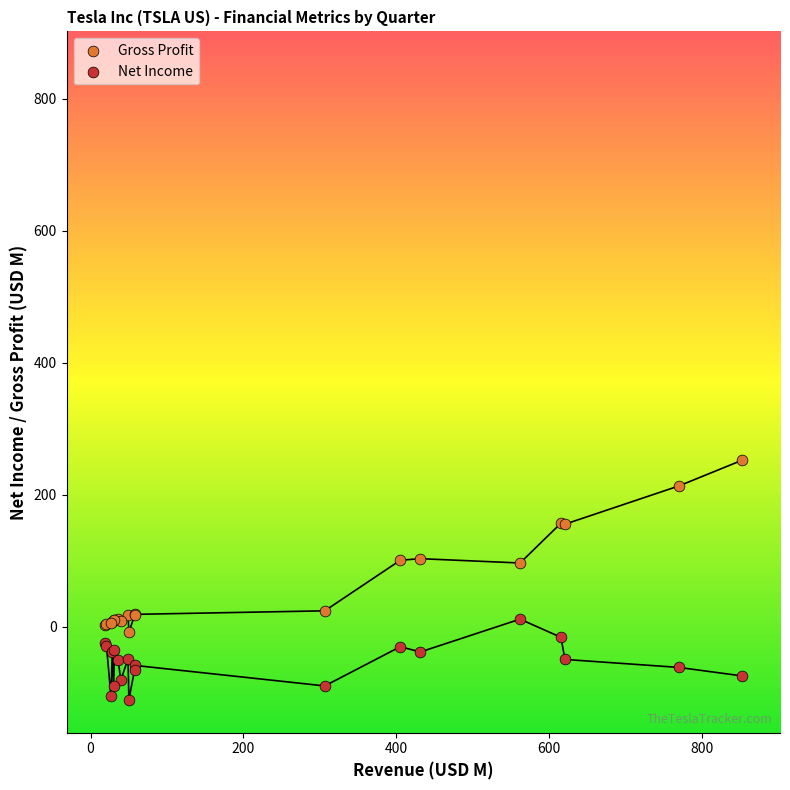

Which series has the widest spread of Y values?

Gross Profit